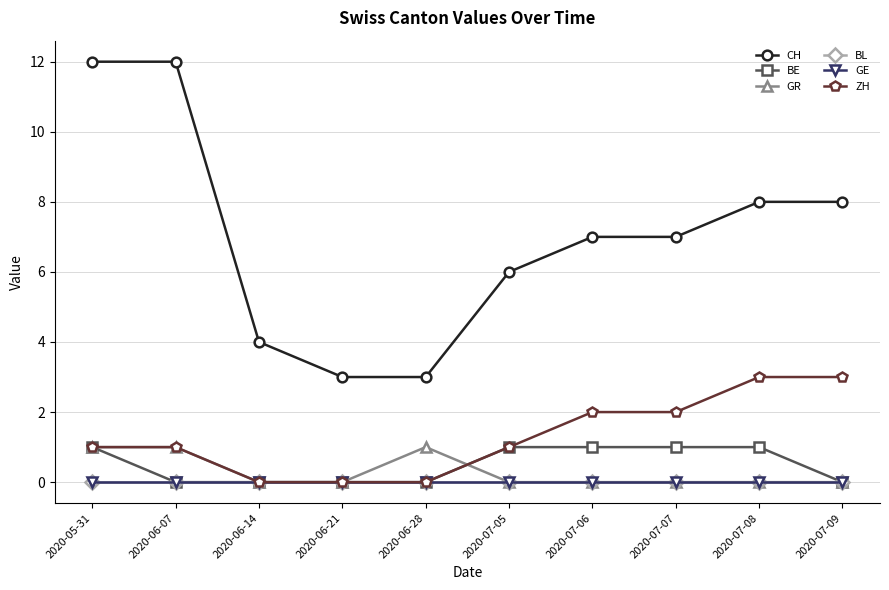

What is the greatest value displayed?

12